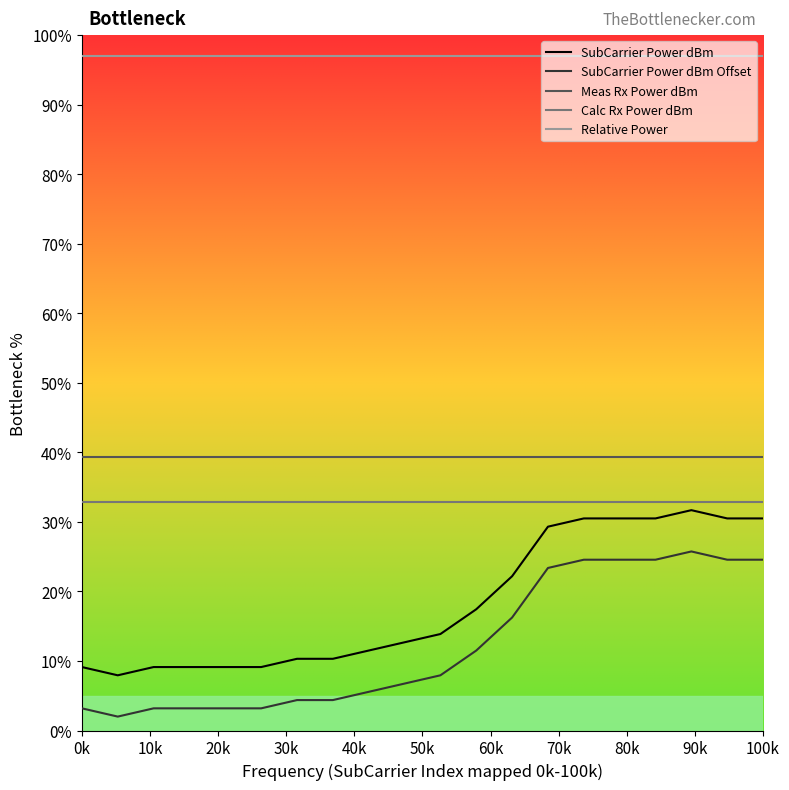

True or false: Relative Power and Meas Rx Power dBm intersect in this chart.

False